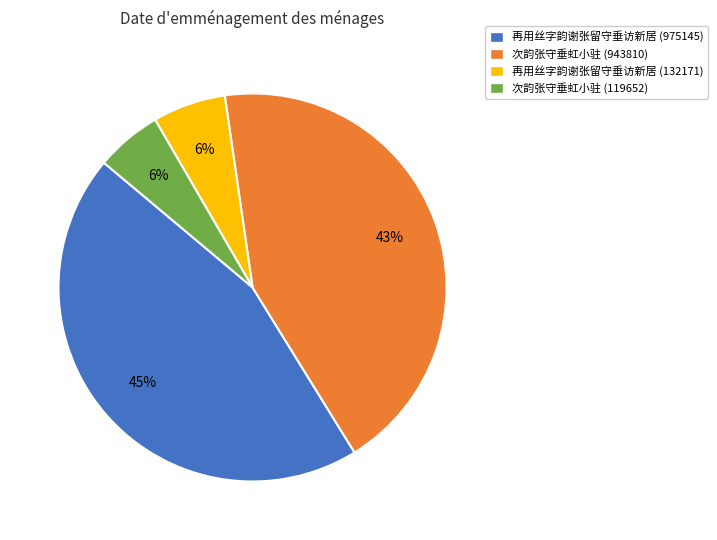

Between 次韵张守垂虹小驻 (943810) and 次韵张守垂虹小驻 (119652), which is larger?

次韵张守垂虹小驻 (943810)